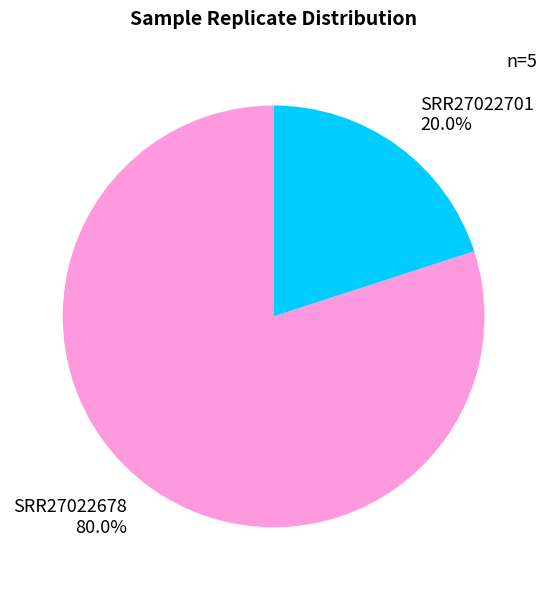

How many slices are in this pie chart?

2